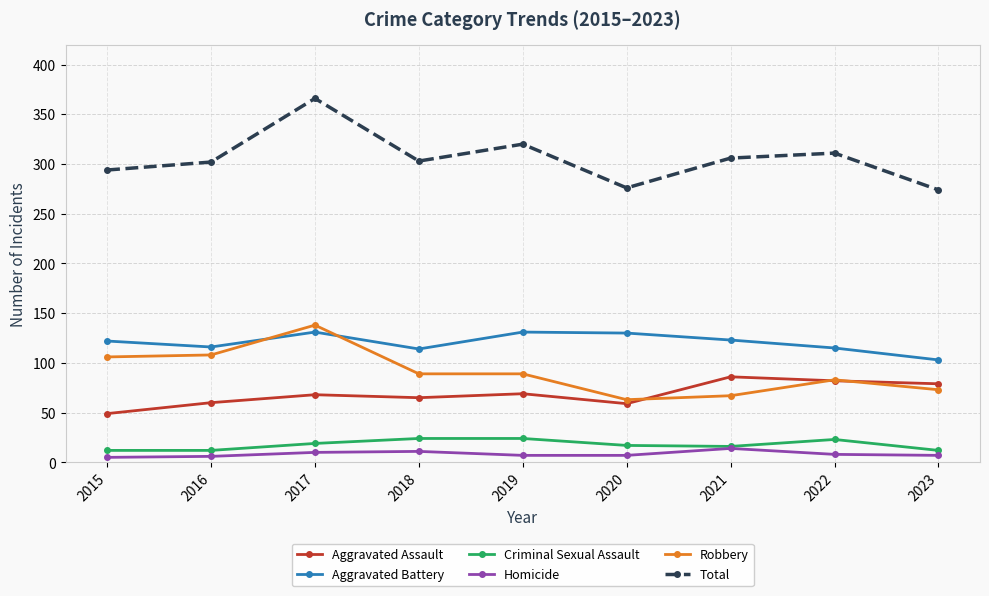

Does the chart display data point markers on the line(s)?

Yes